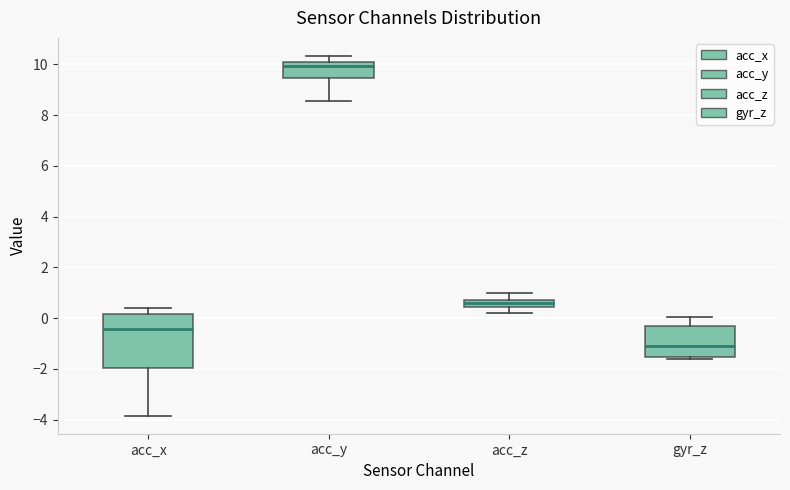

Where does the upper whisker of the box for acc_y end on the y-axis? The values are not printed on the chart, so give them approximately, as read against the axis.

10.4